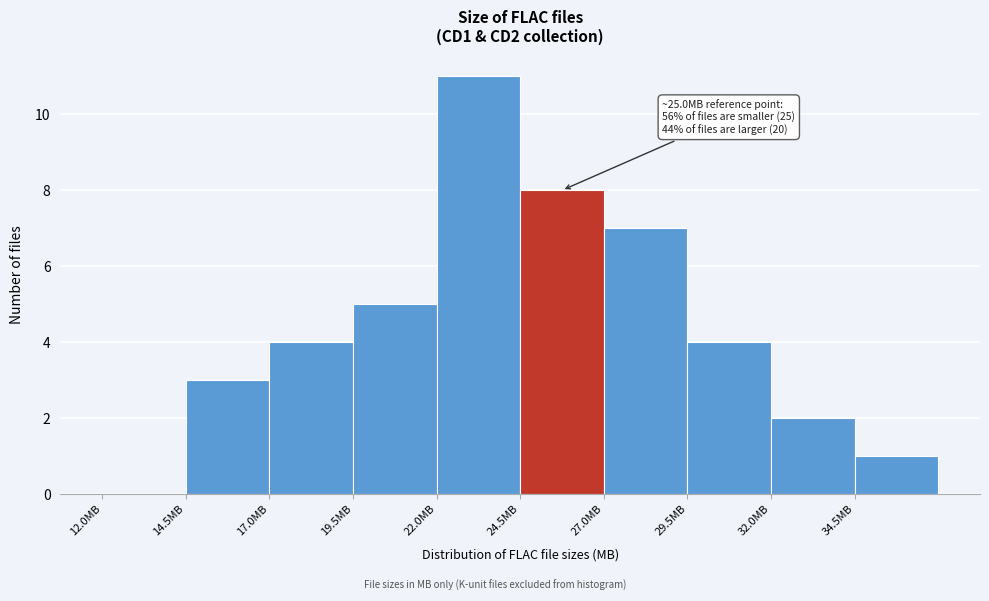

Which range on the x-axis has the tallest bar?

22.0 to 24.5